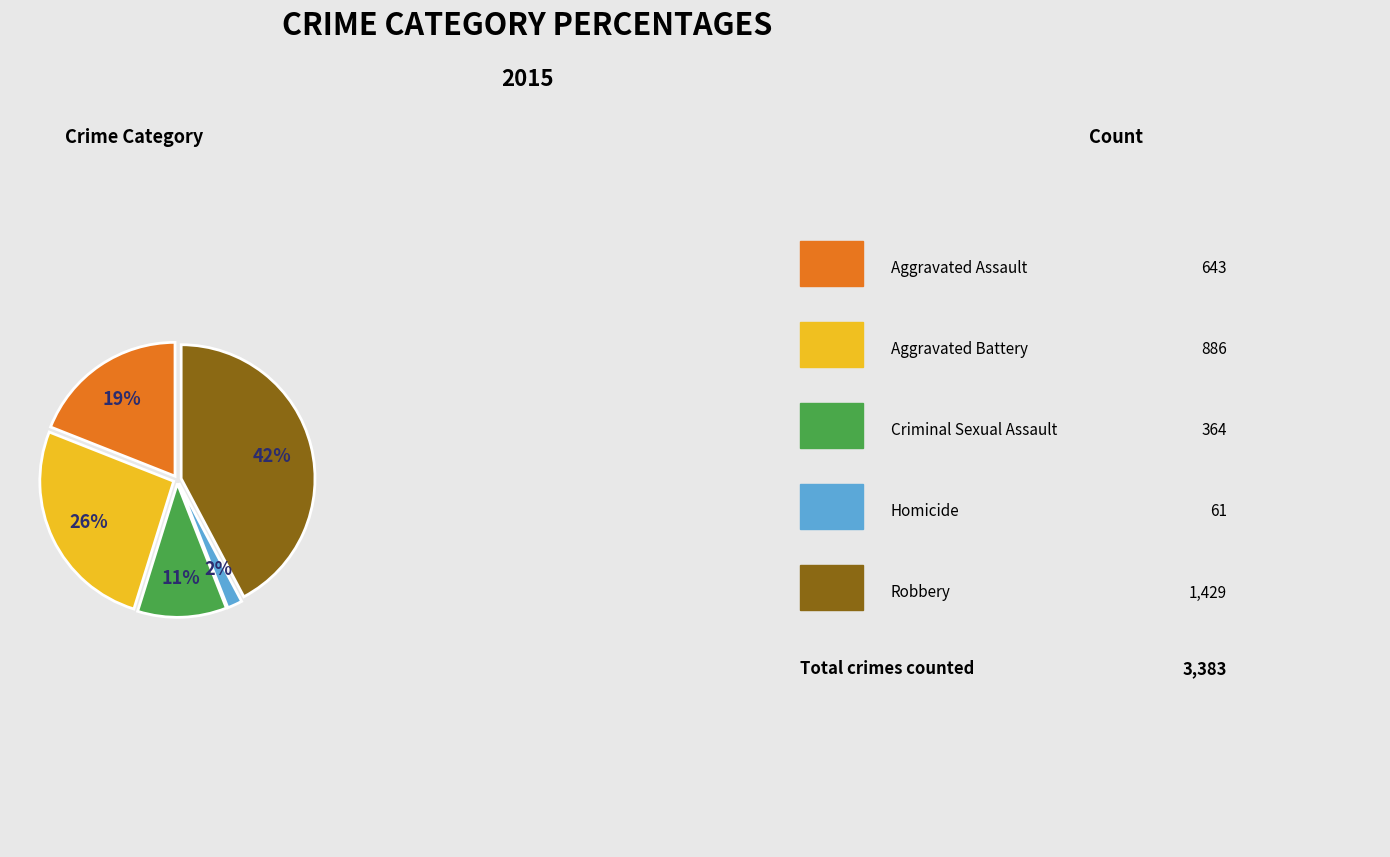

Does any single category account for the majority?

No